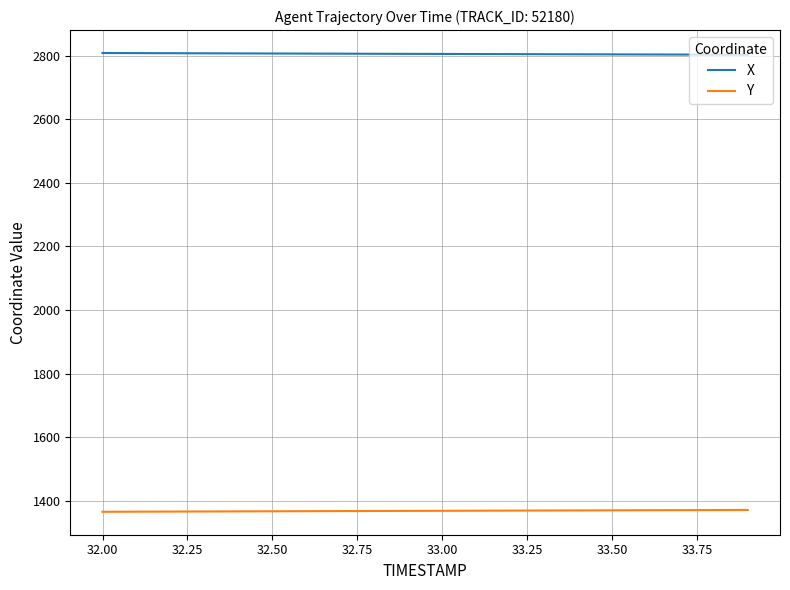

List the series in order of their overall mean, highest first.

X, Y